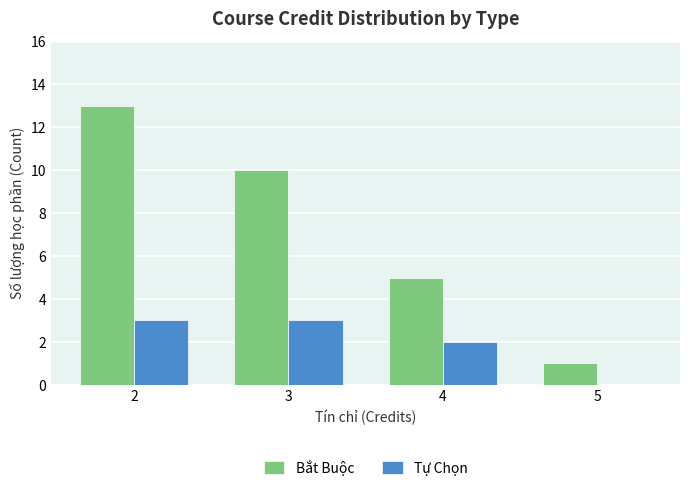

What are all the series names shown in the legend?

Bắt Buộc, Tự Chọn